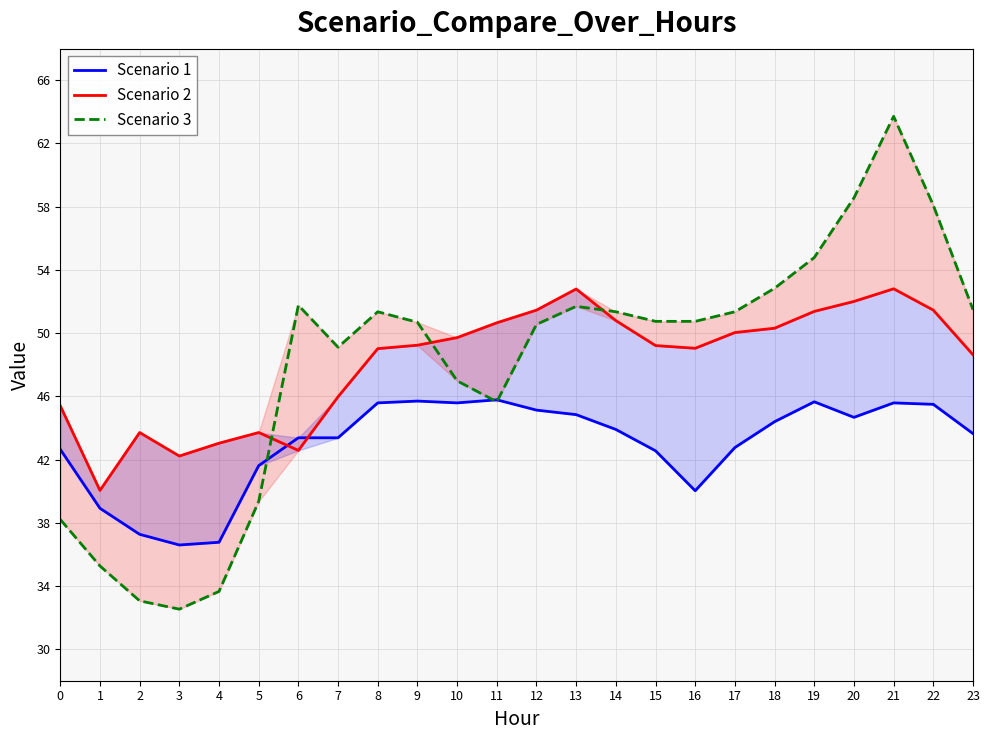

In Scenario 1, how many points are lower than both neighbors (excluding endpoints)?

4